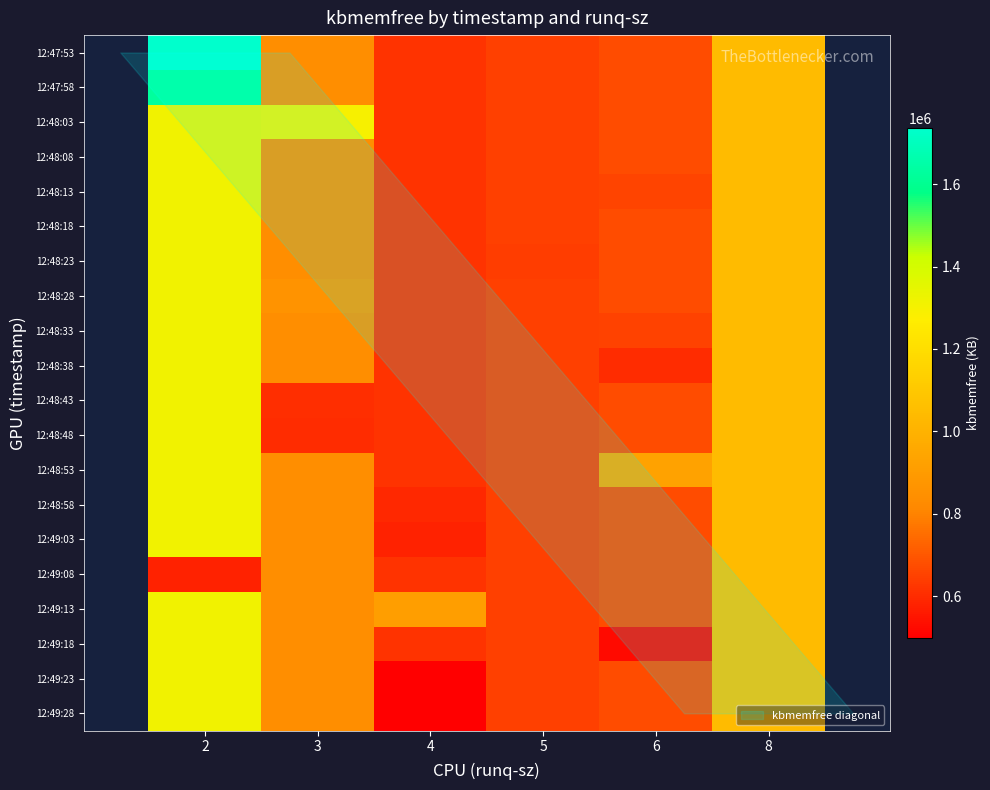

Count the number of categories in the chart.

6